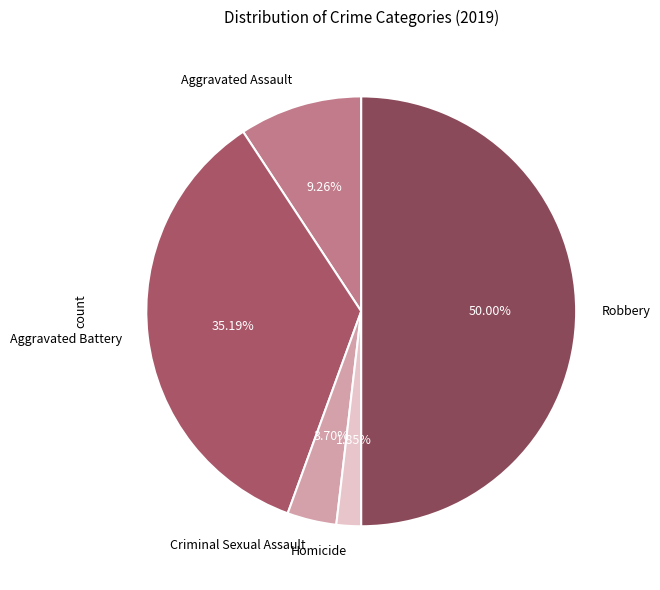

To the nearest percent, what portion does Homicide represent?

2%